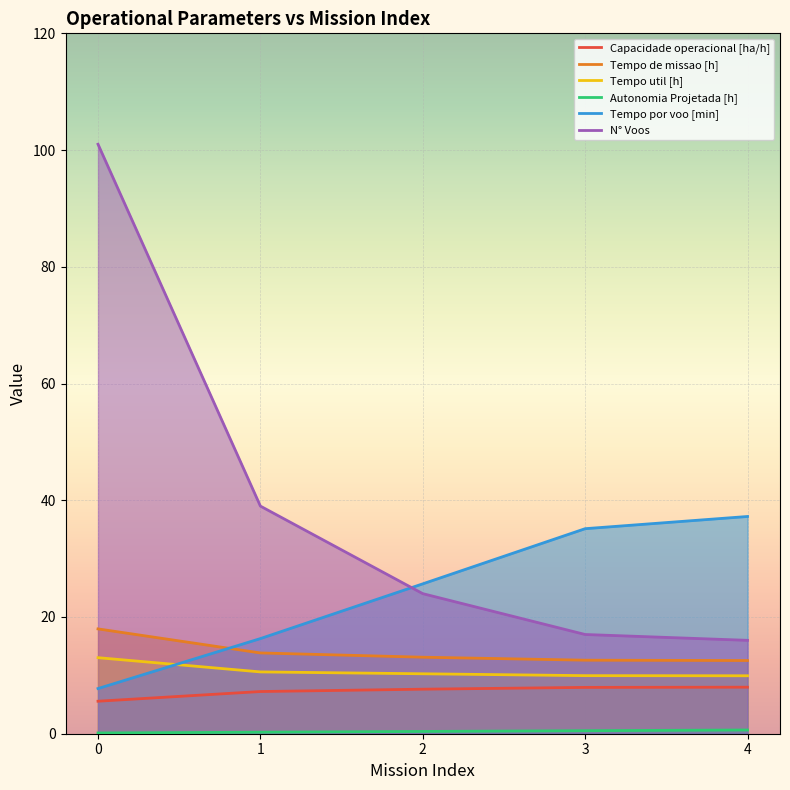

True or false: Tempo por voo [min] and Capacidade operacional [ha/h] cross at least once.

False